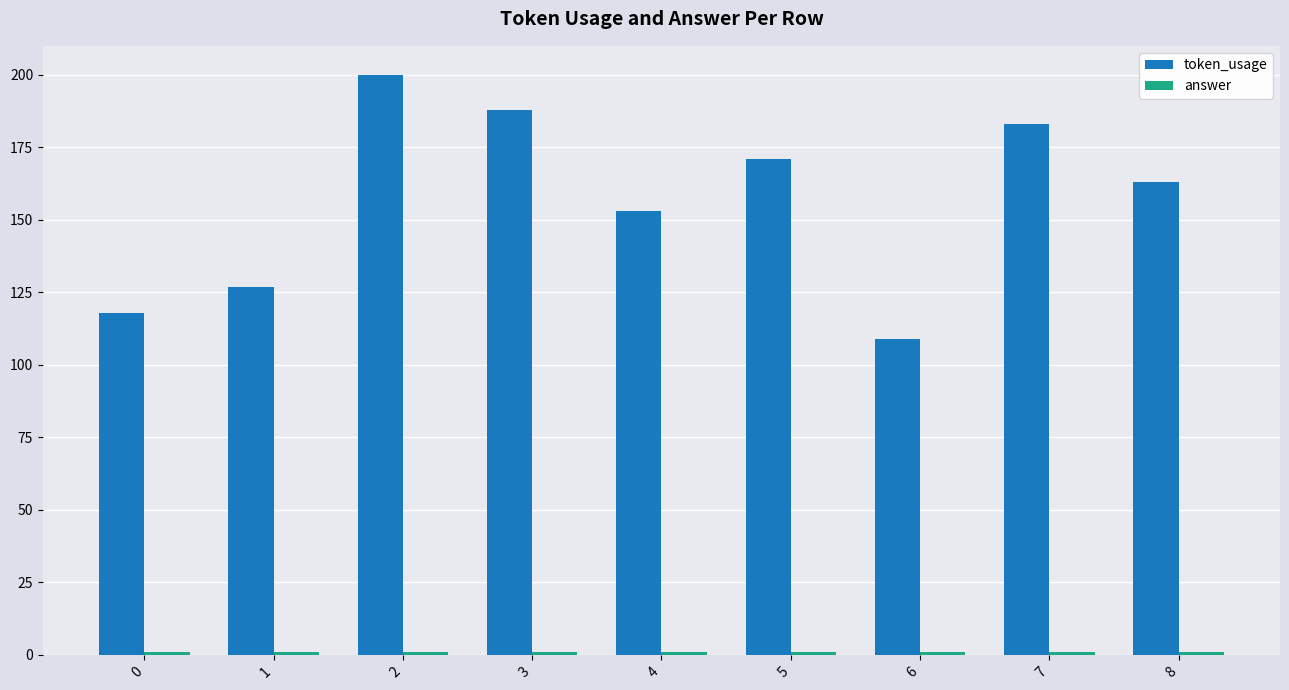

Is it true that token_usage equals 347 at 2?

False